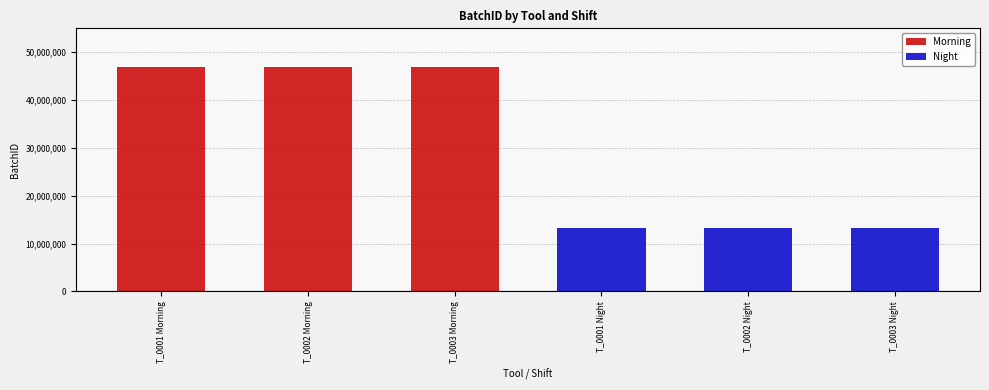

At which label does Morning reach its minimum?

T_0001 Morning